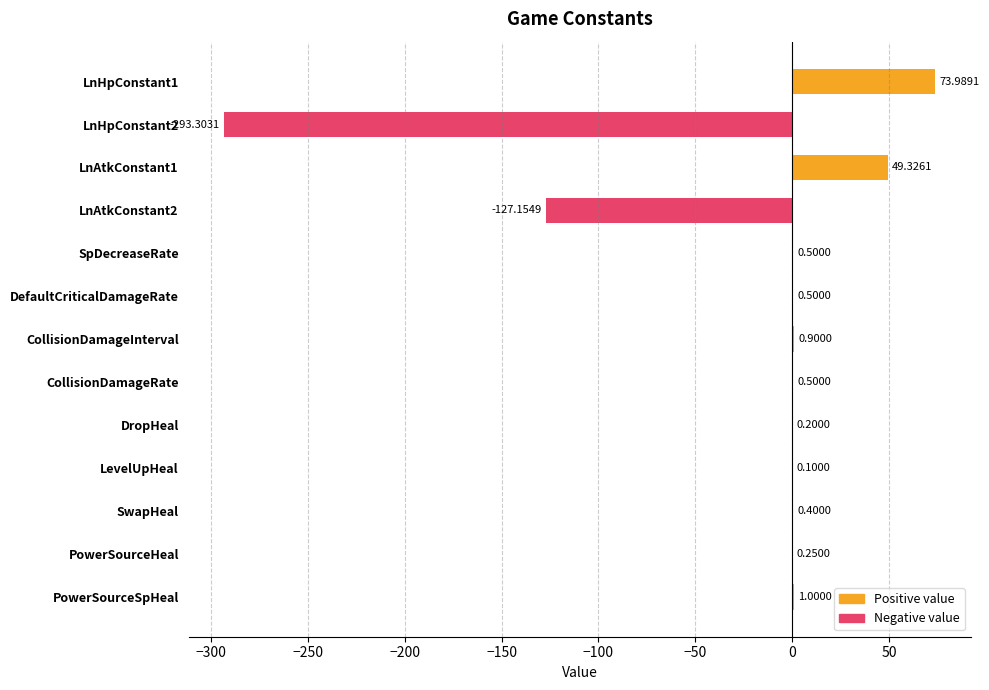

Which has a higher value, PowerSourceHeal or CollisionDamageRate?

CollisionDamageRate